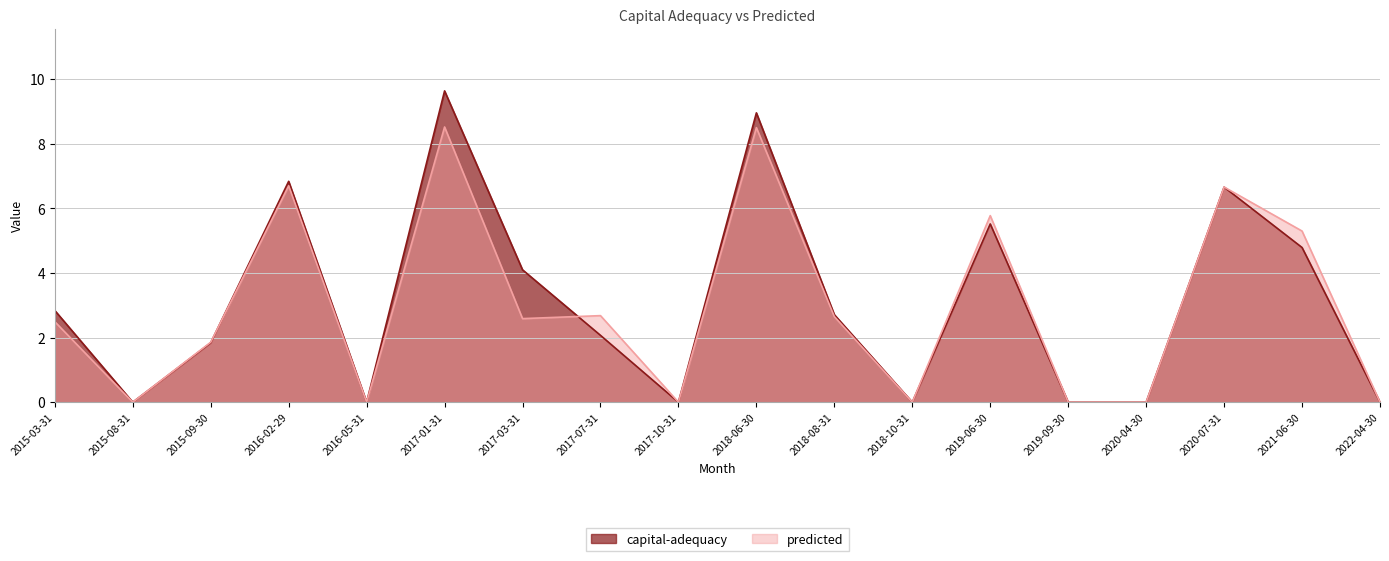

What value does the predicted series have at 2018-08-31?

2.7